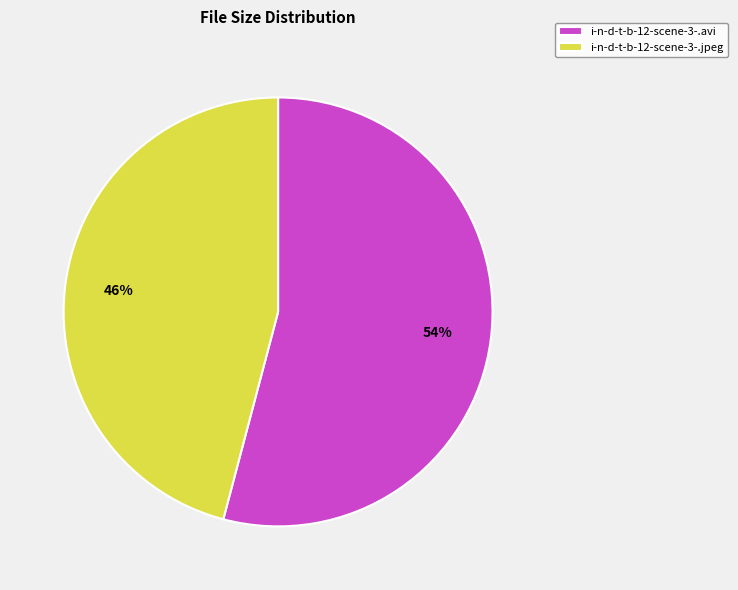

To the nearest percent, what percentage of the pie is i-n-d-t-b-12-scene-3-.avi?

54%